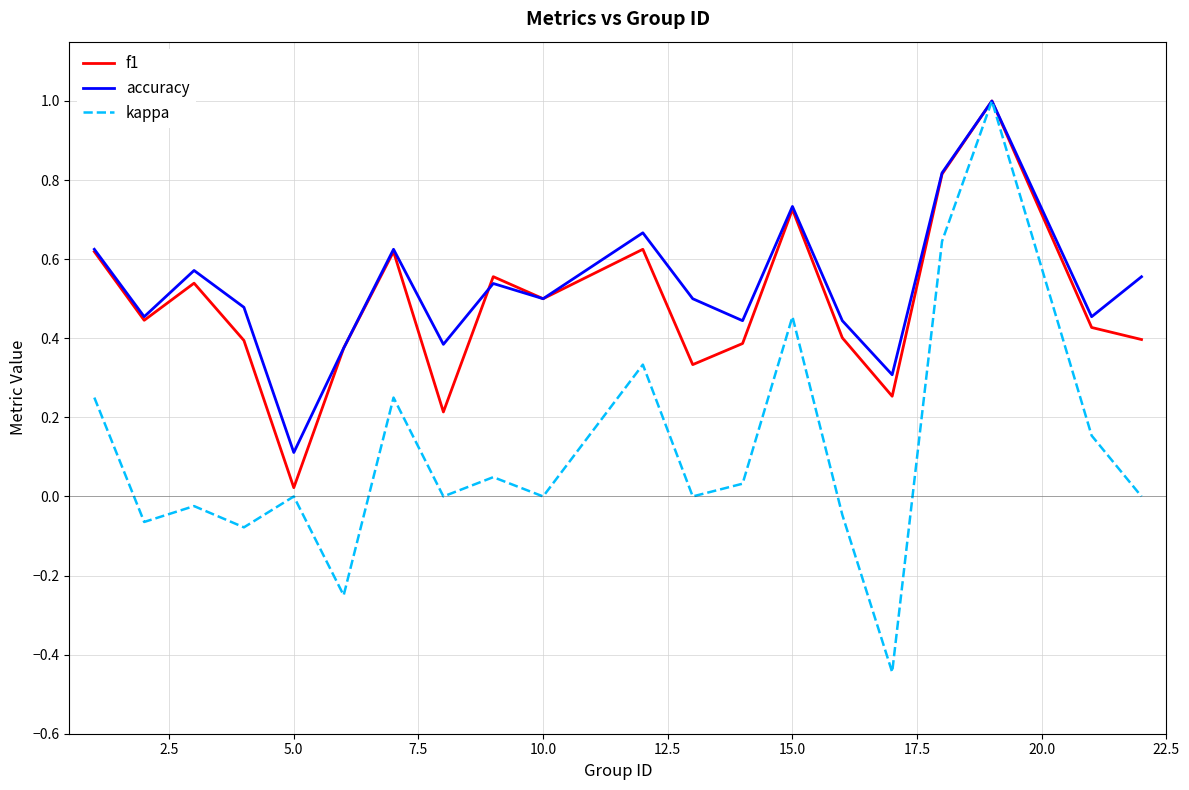

What is the greatest value displayed?

1.0